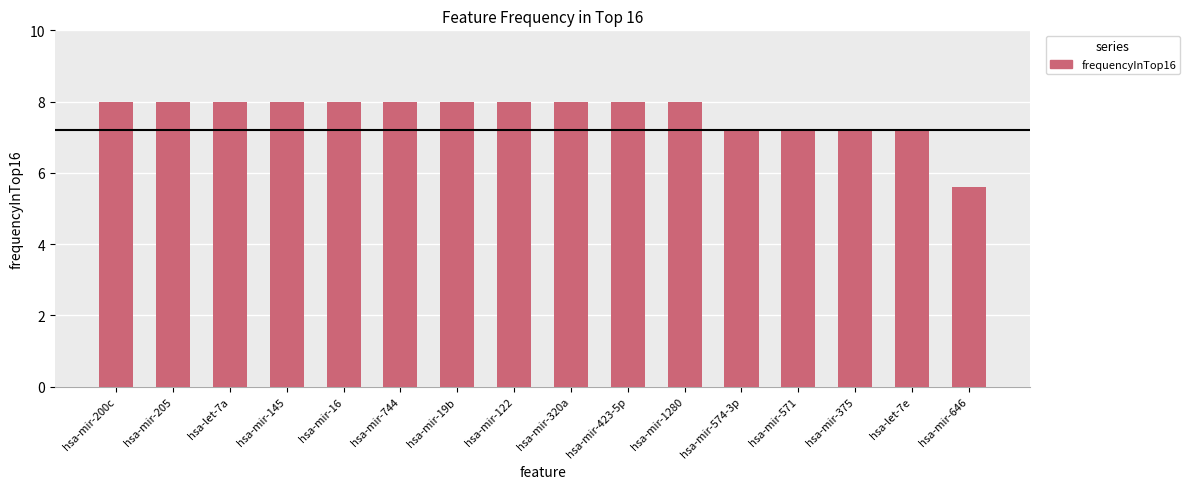

What is the greatest value displayed?

8.0